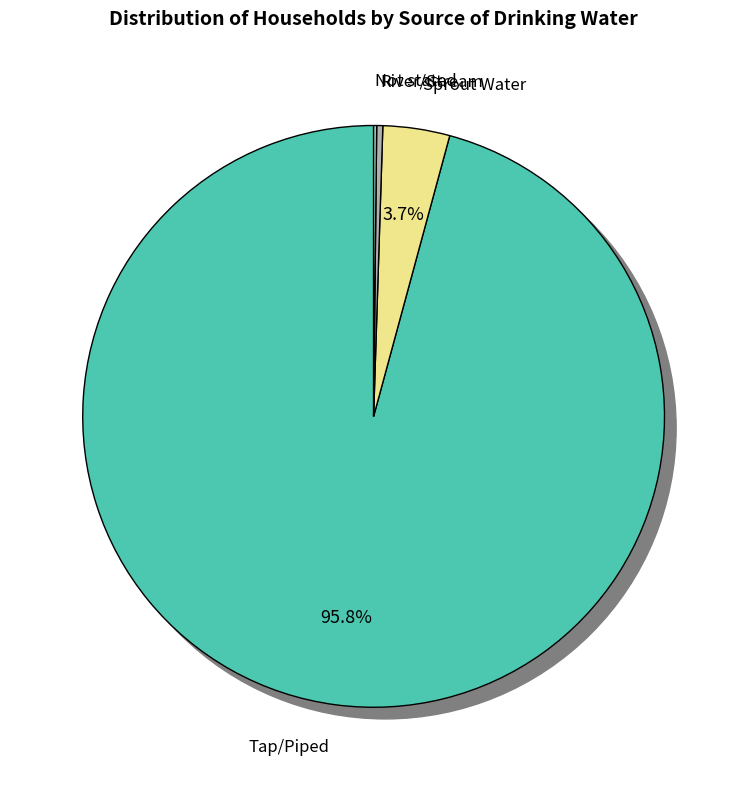

Which category has the biggest portion of the pie?

Tap/Piped